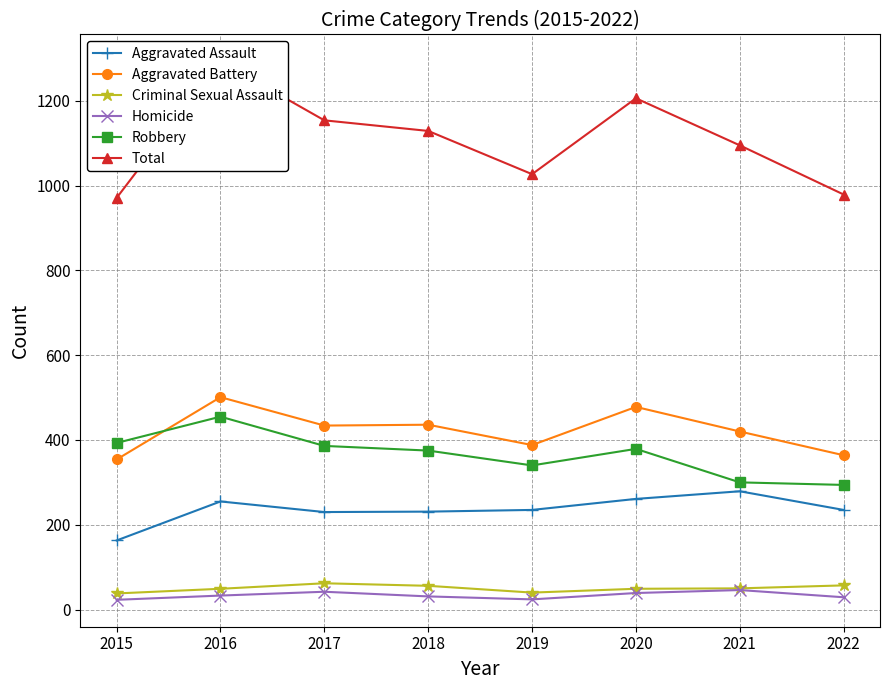

How many series are shown in this chart?

6